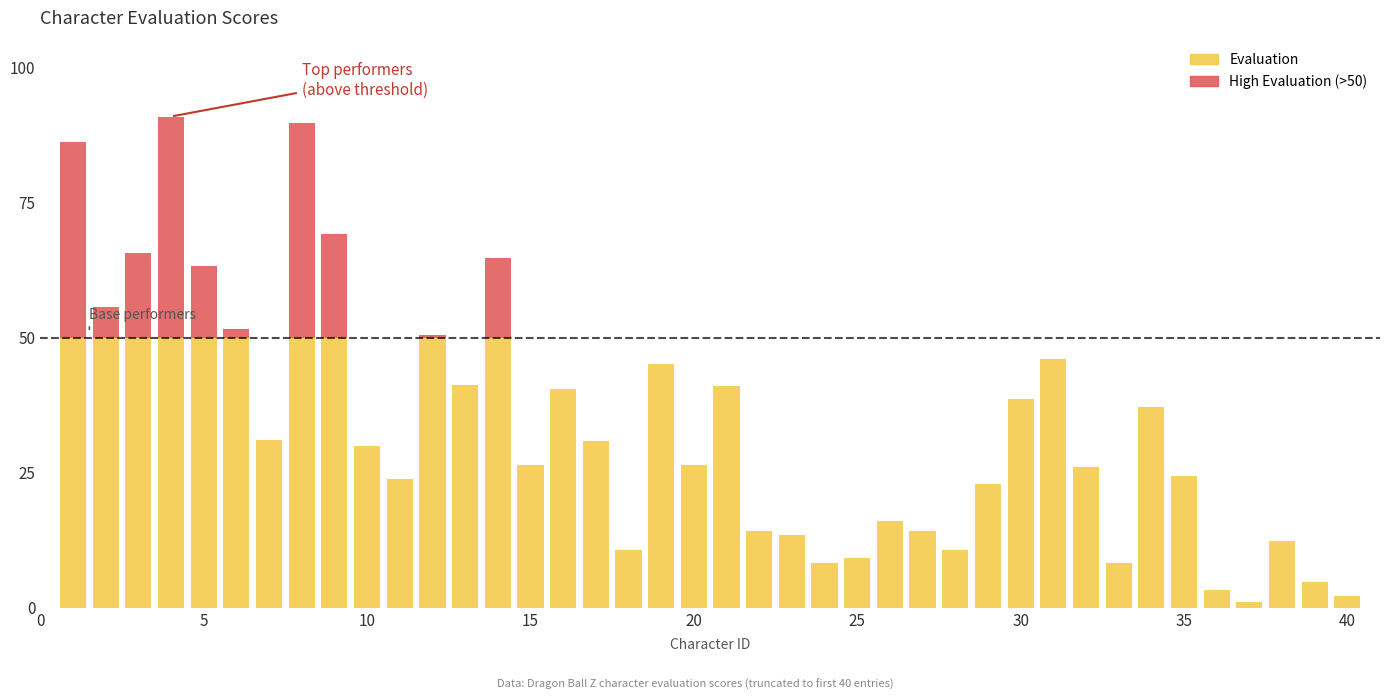

How many categories are shown in the chart?

40